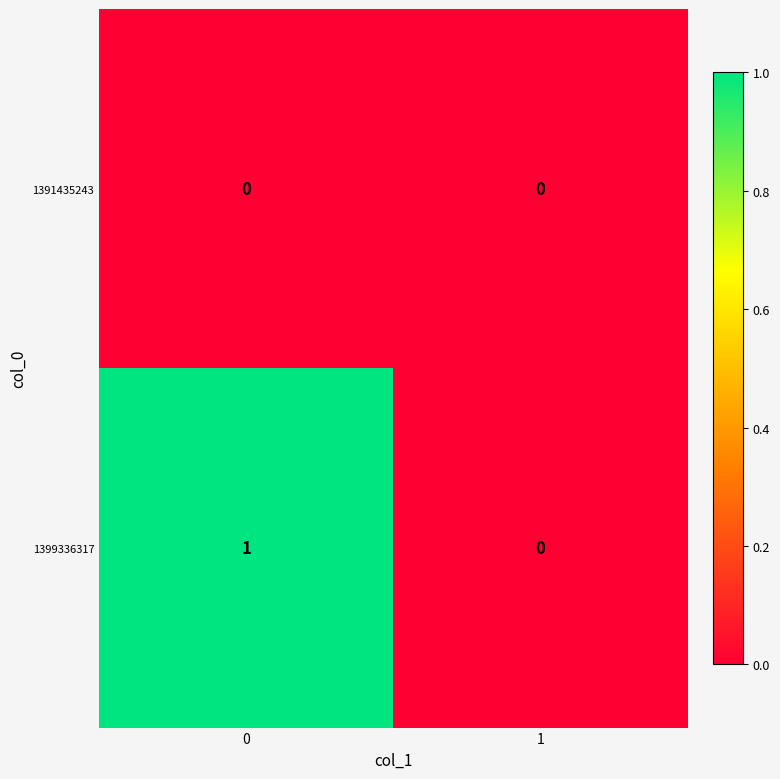

Count the number of data series in this chart.

2